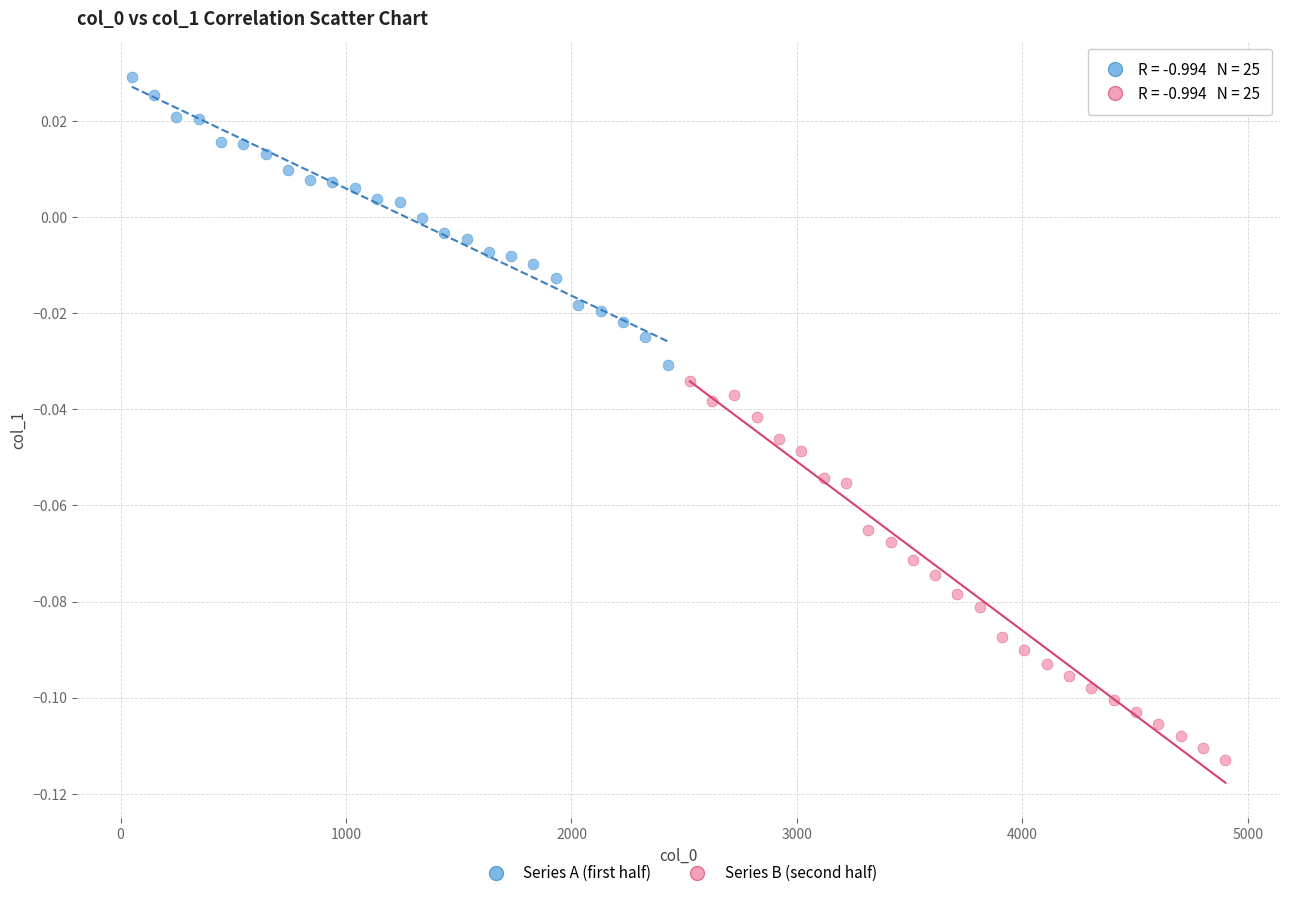

Which series has the largest Y range (max minus min)?

Series B (second half)